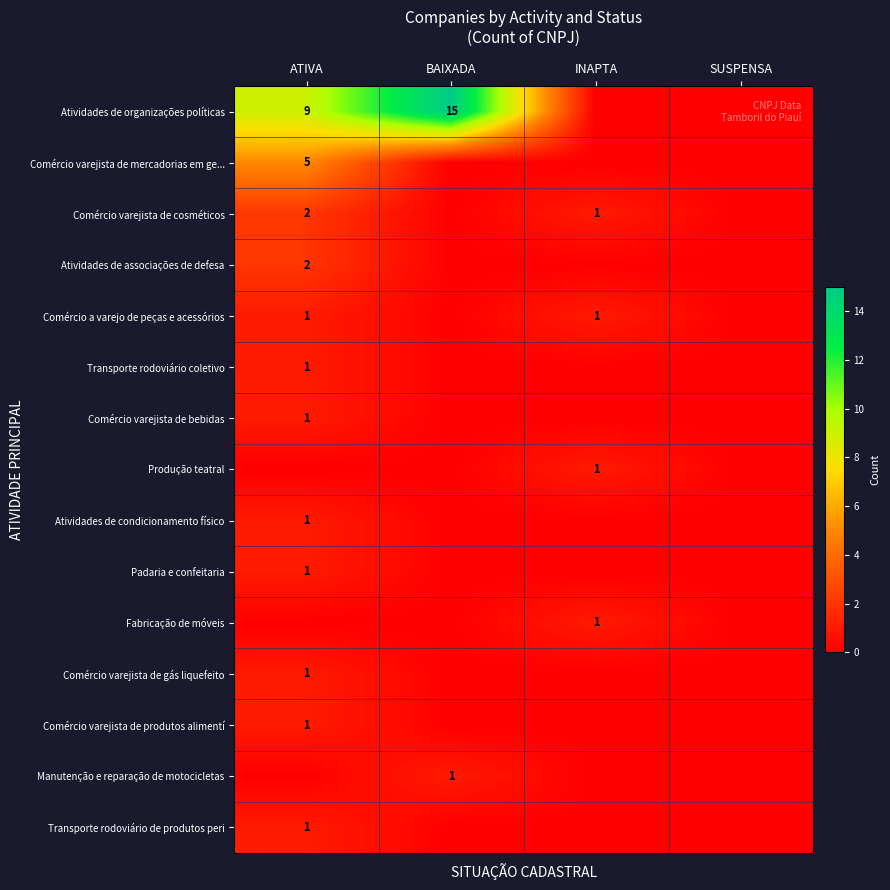

True or false: Comércio varejista de mercadorias em ge... has a value of 5 at ATIVA.

True